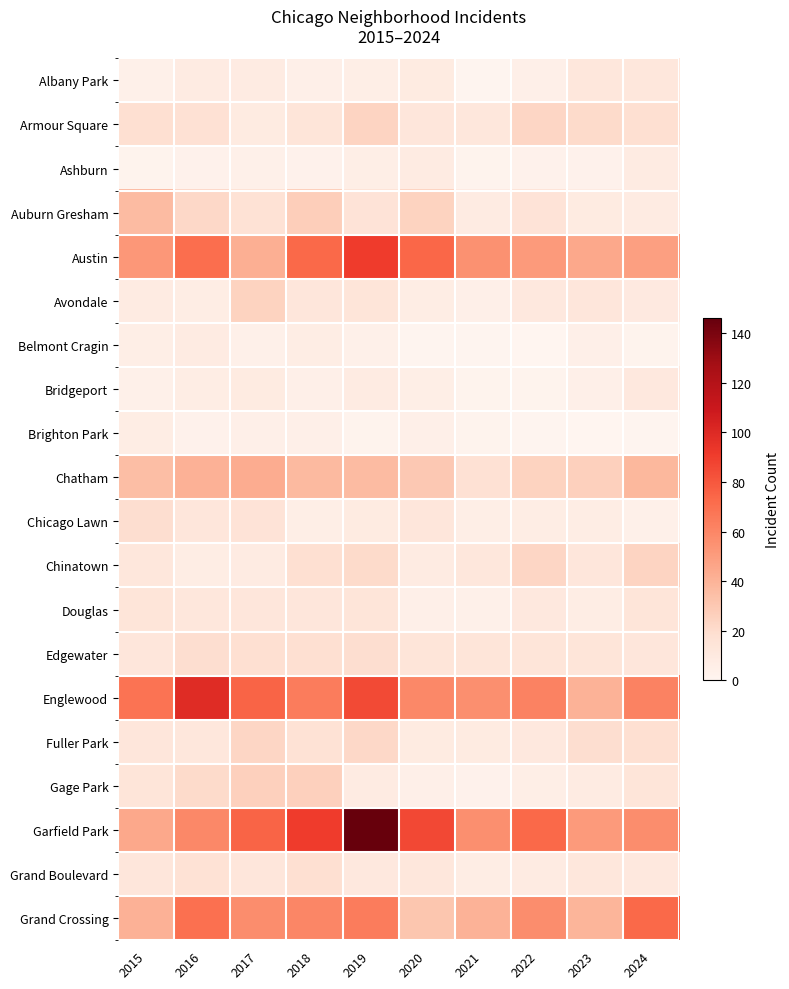

Reading left to right, list all the values displayed in this chart.

Albany Park: 2015=4	2016=8	2017=8	2018=5	2019=6	2020=9	2021=1	2022=5	2023=12	2024=12
Armour Square: 2015=18	2016=17	2017=9	2018=14	2019=24	2020=13	2021=12	2022=23	2023=21	2024=18
Ashburn: 2015=2	2016=3	2017=4	2018=3	2019=6	2020=8	2021=2	2022=3	2023=3	2024=8
Auburn Gresham: 2015=36	2016=22	2017=16	2018=27	2019=15	2020=25	2021=8	2022=15	2023=9	2024=8
Austin: 2015=52	2016=71	2017=42	2018=73	2019=91	2020=74	2021=55	2022=51	2023=45	2024=49
Avondale: 2015=8	2016=7	2017=25	2018=13	2019=14	2020=7	2021=5	2022=11	2023=13	2024=10
Belmont Cragin: 2015=6	2016=8	2017=4	2018=7	2019=4	2020=1	2021=1	2022=0	2023=5	2024=2
Bridgeport: 2015=4	2016=7	2017=9	2018=5	2019=8	2020=6	2021=2	2022=2	2023=5	2024=11
Brighton Park: 2015=7	2016=3	2017=5	2018=5	2019=2	2020=5	2021=2	2022=1	2023=0	2024=1
Chatham: 2015=35	2016=41	2017=43	2018=37	2019=36	2020=30	2021=17	2022=25	2023=26	2024=38
Chicago Lawn: 2015=19	2016=13	2017=15	2018=6	2019=9	2020=13	2021=6	2022=7	2023=7	2024=4
Chinatown: 2015=12	2016=7	2017=8	2018=18	2019=21	2020=8	2021=12	2022=23	2023=13	2024=24
Douglas: 2015=14	2016=12	2017=13	2018=13	2019=14	2020=5	2021=4	2022=11	2023=7	2024=14
Edgewater: 2015=13	2016=19	2017=18	2018=18	2019=19	2020=14	2021=14	2022=14	2023=14	2024=13
Englewood: 2015=69	2016=99	2017=75	2018=65	2019=85	2020=59	2021=56	2022=62	2023=40	2024=62
Fuller Park: 2015=13	2016=12	2017=23	2018=16	2019=22	2020=9	2021=9	2022=11	2023=19	2024=18
Gage Park: 2015=14	2016=21	2017=26	2018=26	2019=8	2020=5	2021=3	2022=6	2023=8	2024=14
Garfield Park: 2015=45	2016=59	2017=75	2018=91	2019=146	2020=86	2021=56	2022=73	2023=51	2024=57
Grand Boulevard: 2015=13	2016=16	2017=13	2018=18	2019=11	2020=12	2021=7	2022=8	2023=12	2024=11
Grand Crossing: 2015=41	2016=70	2017=57	2018=60	2019=65	2020=31	2021=40	2022=57	2023=39	2024=73